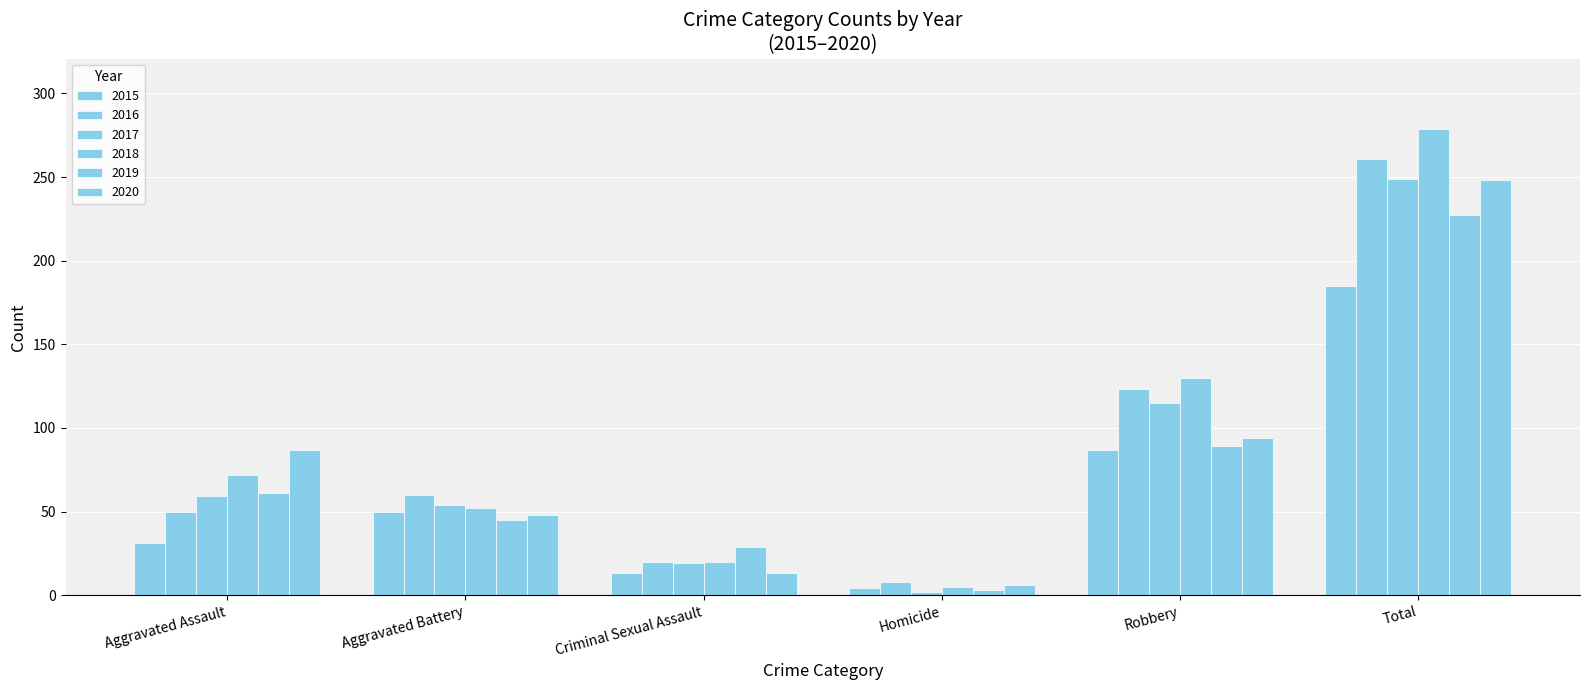

How many data points in 2019 are less than 61?

3